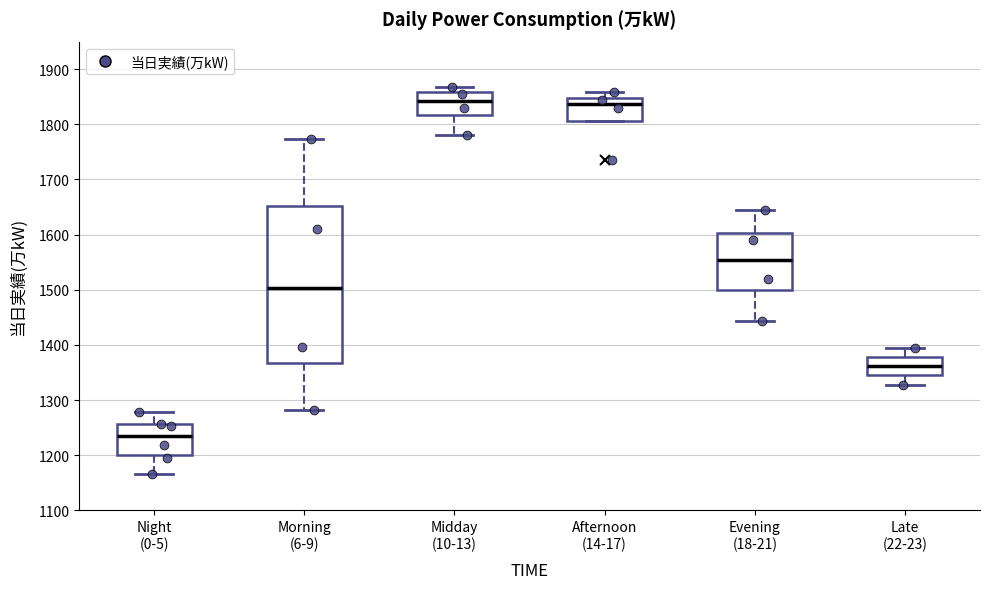

Reading left to right, read every box against the y-axis: the position of its median line, the range the box covers, and the ends of its whiskers. The values are not printed on the chart, so give them approximately, as read against the axis.

Night (0-5): median 1240, box 1200 to 1260, whiskers 1170 to 1280
Morning (6-9): median 1500, box 1370 to 1650, whiskers 1280 to 1770
Midday (10-13): median 1840, box 1820 to 1860, whiskers 1780 to 1870
Afternoon (14-17): median 1840, box 1810 to 1850, whiskers 1810 to 1860
Evening (18-21): median 1550, box 1500 to 1600, whiskers 1440 to 1650
Late (22-23): median 1360, box 1340 to 1380, whiskers 1330 to 1390